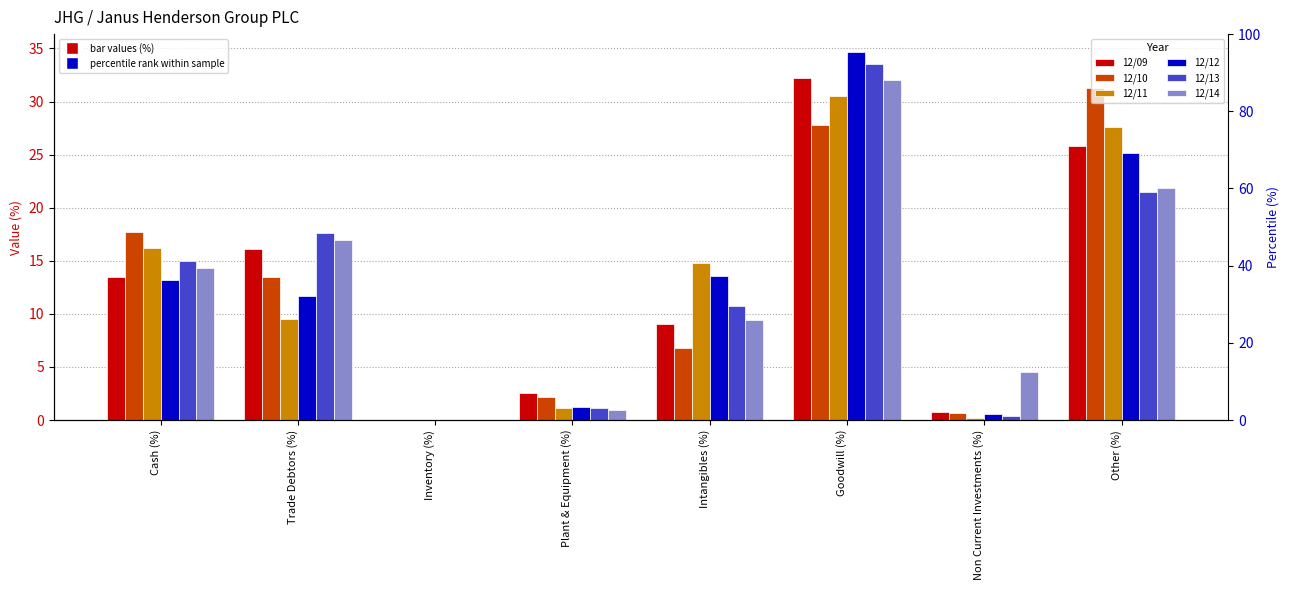

Rank the series at Inventory (%) from lowest to highest value.

12/09, 12/10, 12/11, 12/12, 12/13, 12/14